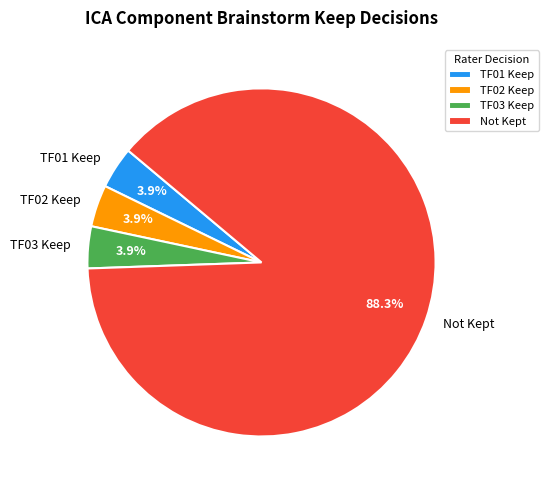

What is the largest slice in the pie chart?

Not Kept